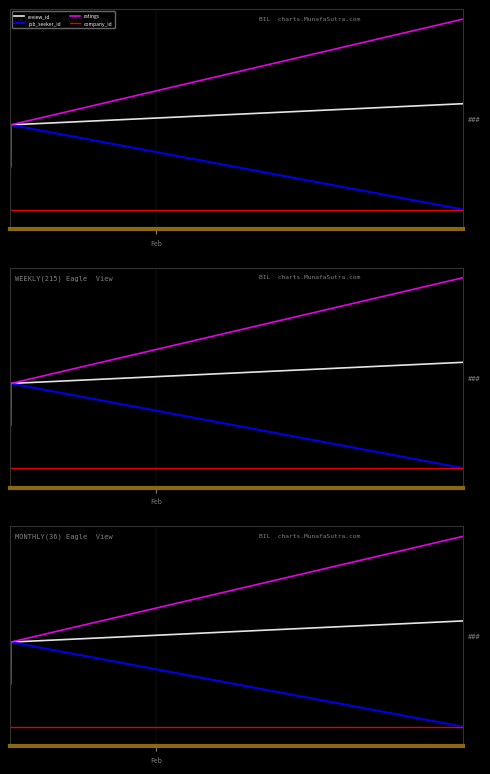

Rank the series by their maximum value, from highest to lowest.

ratings, review_id, job_seeker_id, company_id